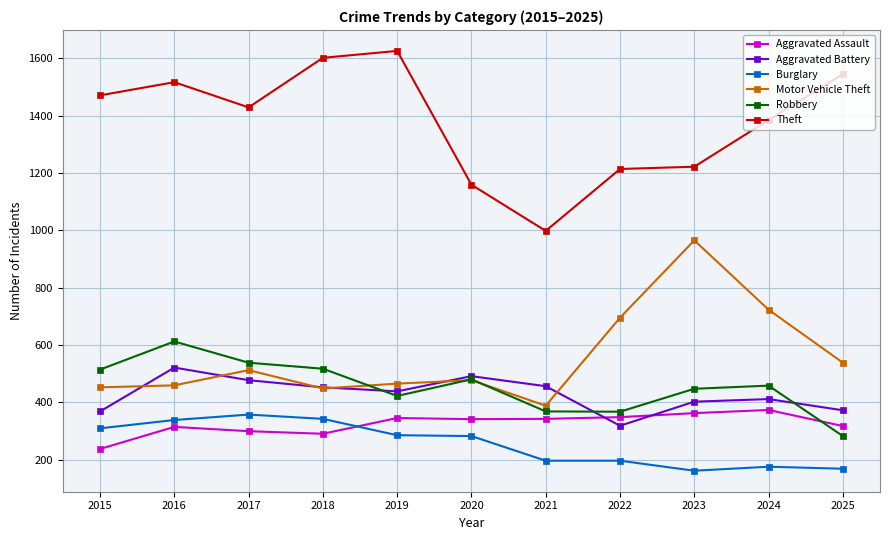

What is the average value of the Robbery series?

455